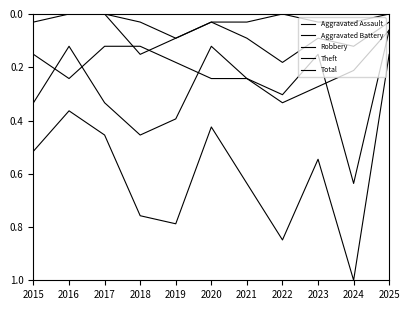

Is the value of Aggravated Battery at 2025 greater than the value of Total at 2016?

No